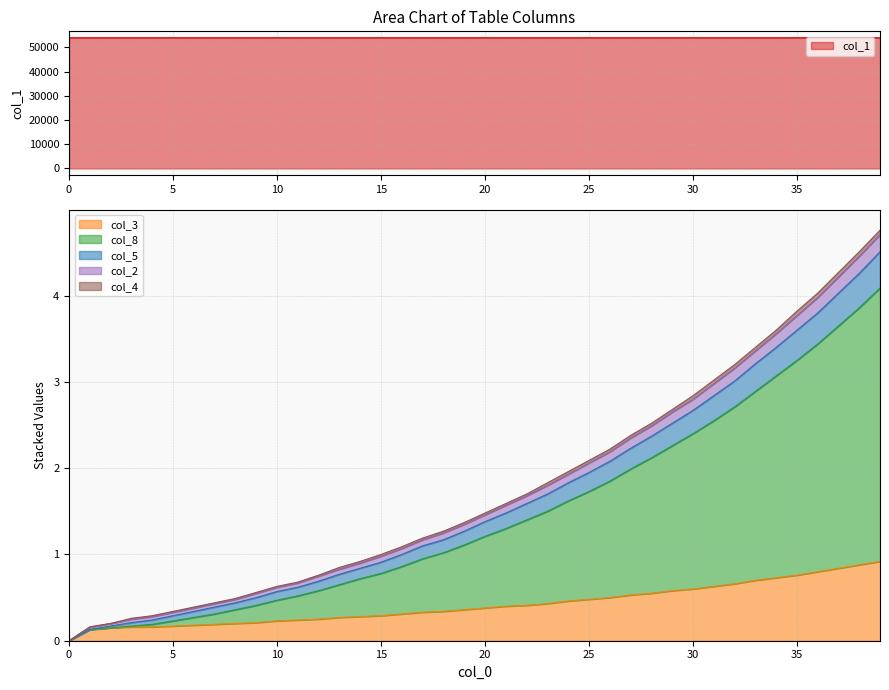

What is the highest value of the col_3 series?

0.9